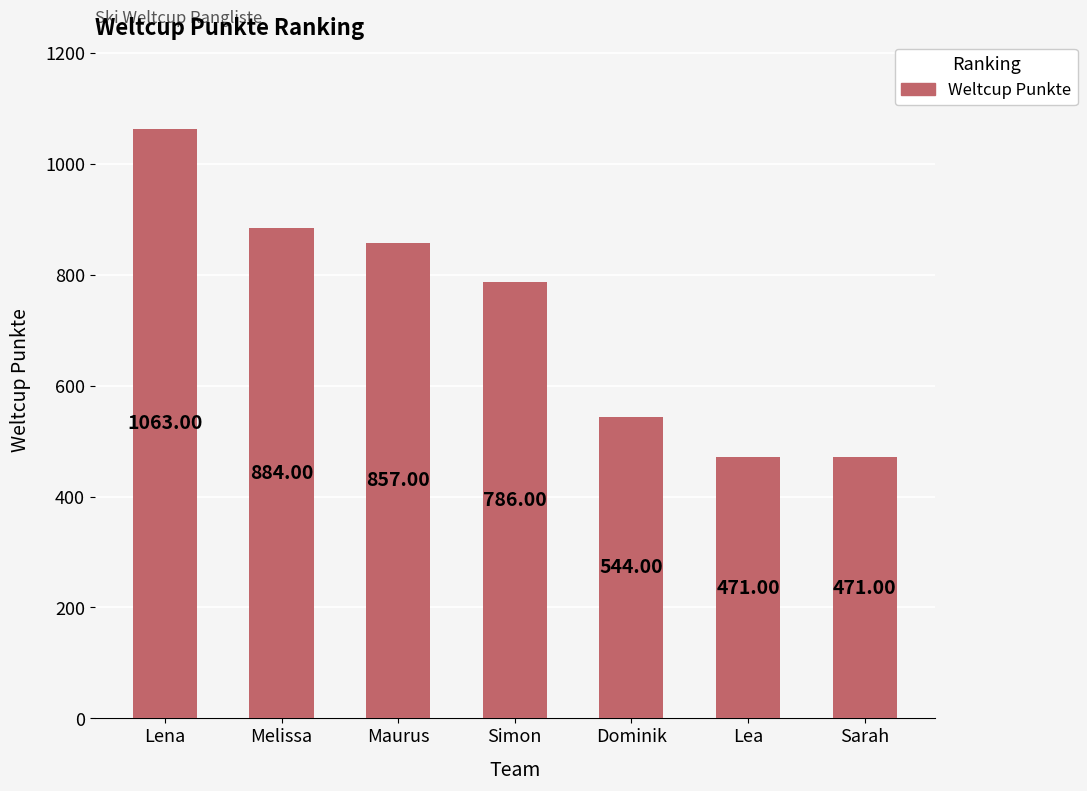

What is the difference between the values at Simon and Lea?

315